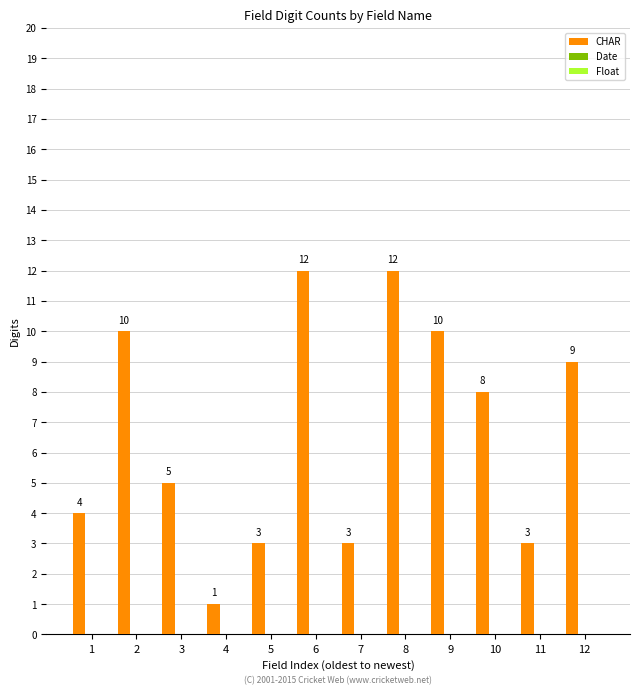

What is the value of the 9th bar from the left?

10